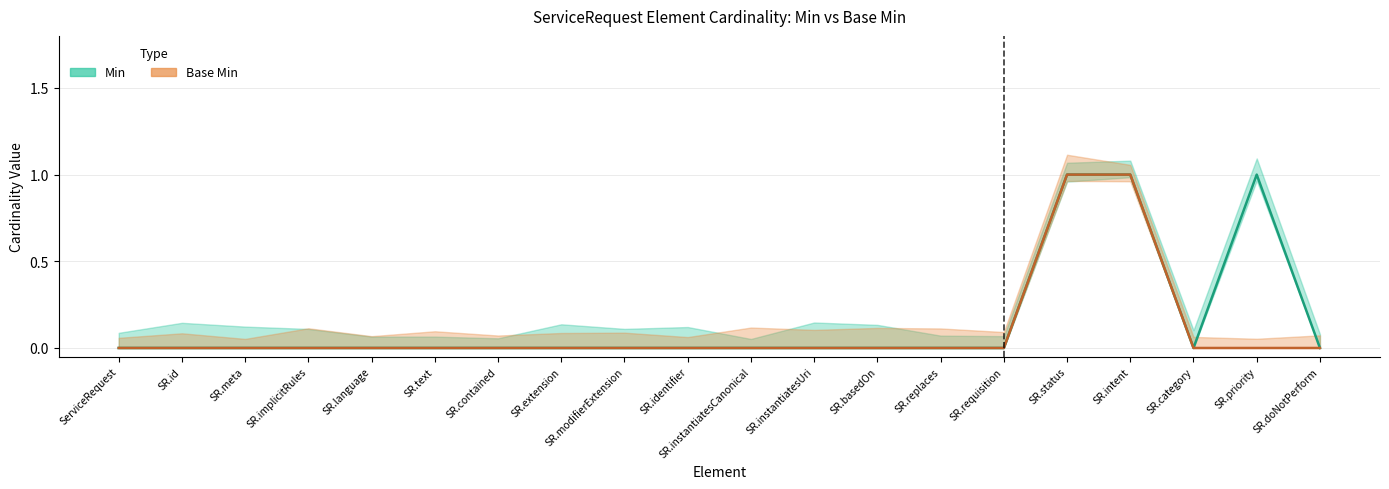

What is the label of the 12th point from the right?

SR.modifierExtension